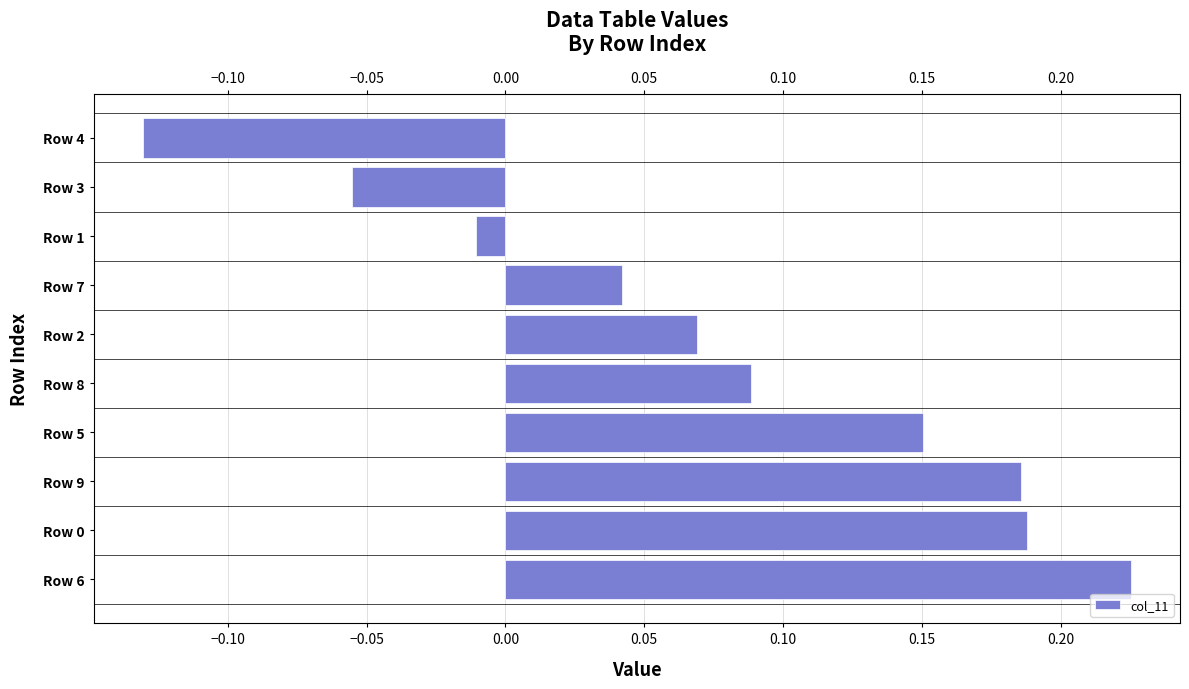

At which label is the value closest to 0?

Row 1